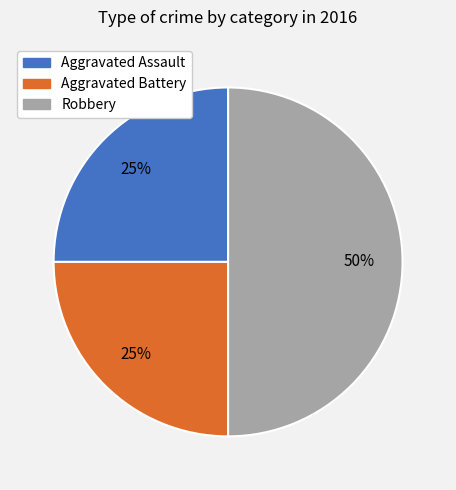

How many slices are in this pie chart?

3